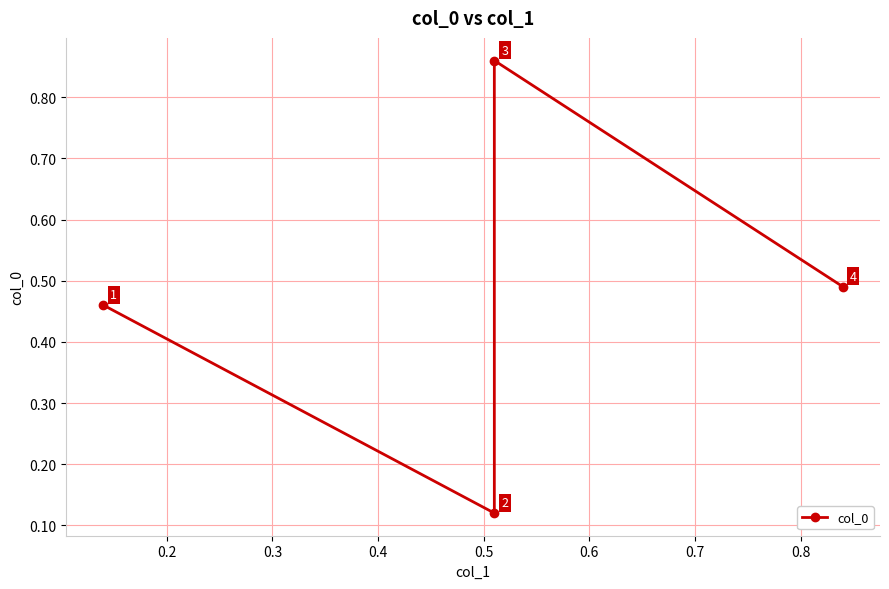

What is the average value?

0.5